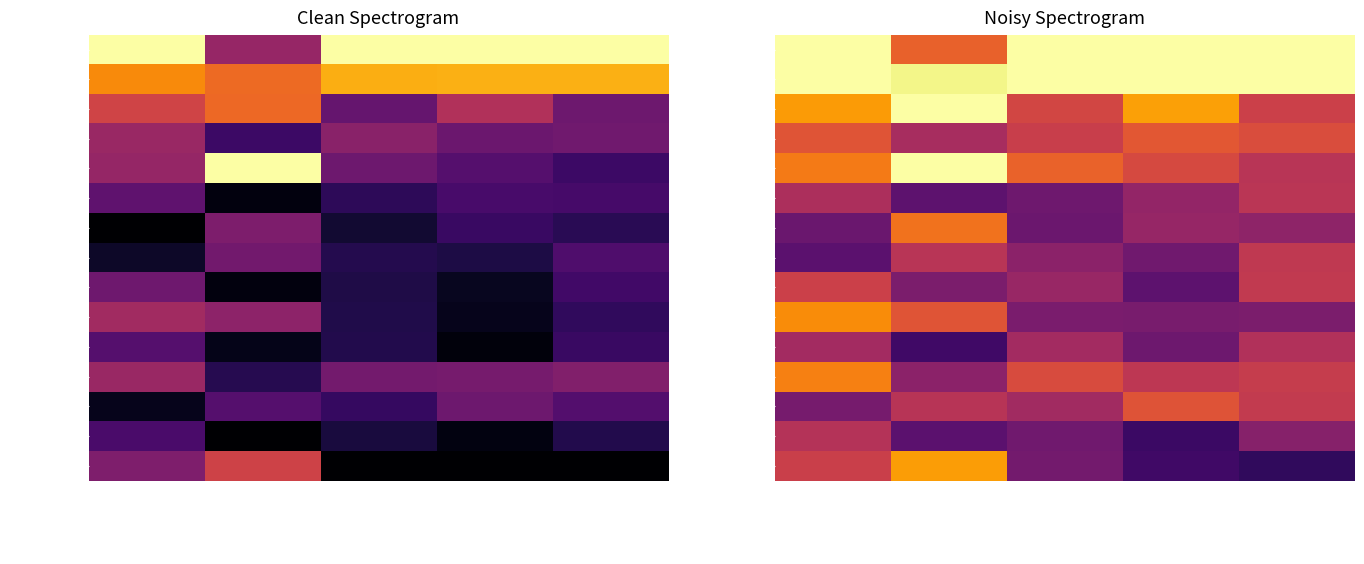

What is the smallest value displayed?

0.2